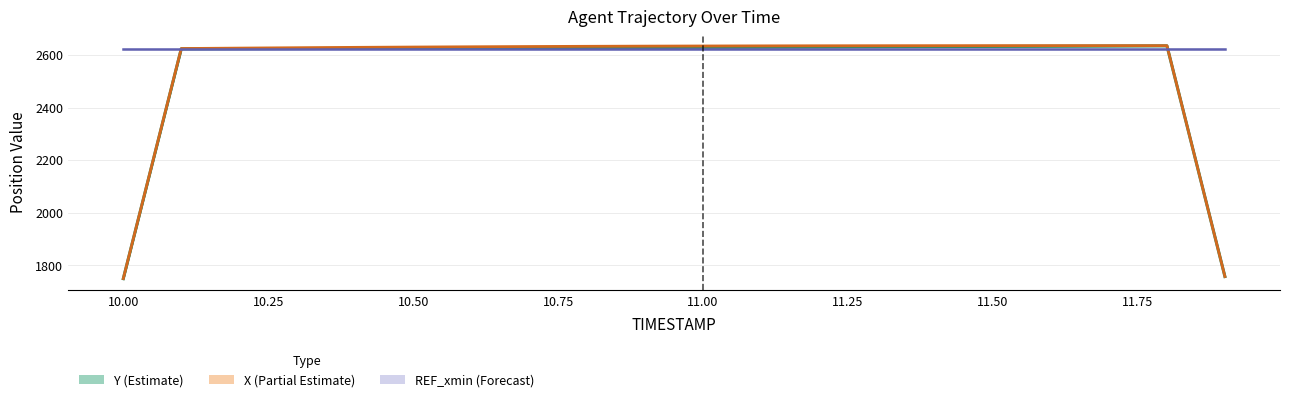

What are all the series names shown in the legend?

Y (Estimate), X (Partial Estimate), REF_xmin (Forecast)